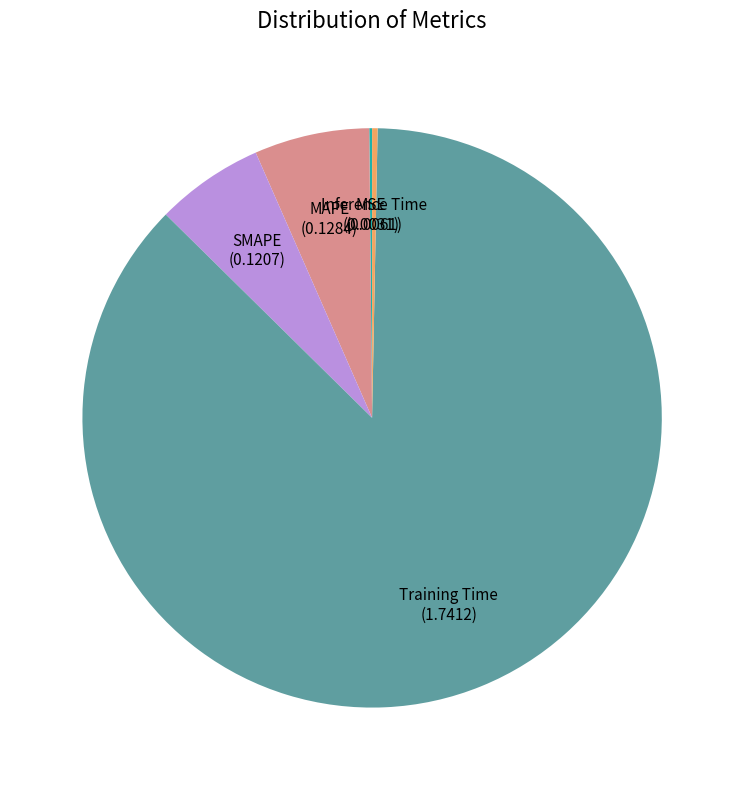

Does any single category account for the majority?

Yes